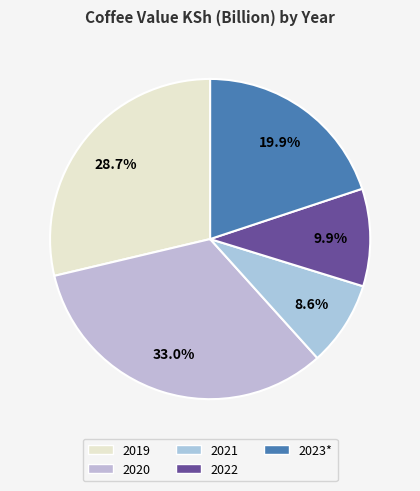

What is the ratio of the value at 2022 to the value at 2019?

0.3